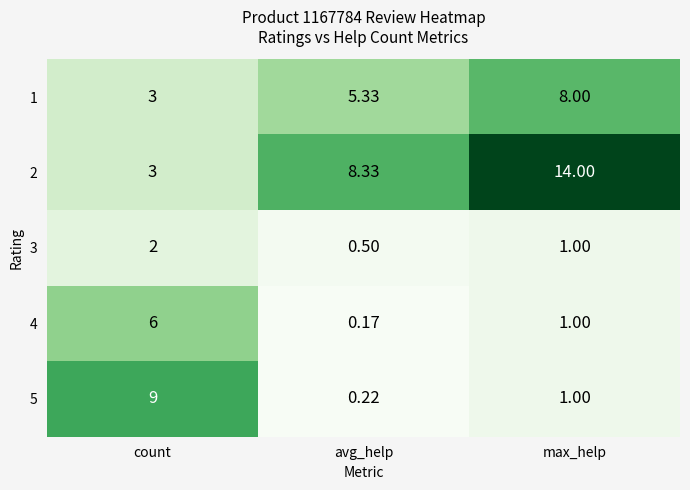

At which label does 5 reach its peak?

count